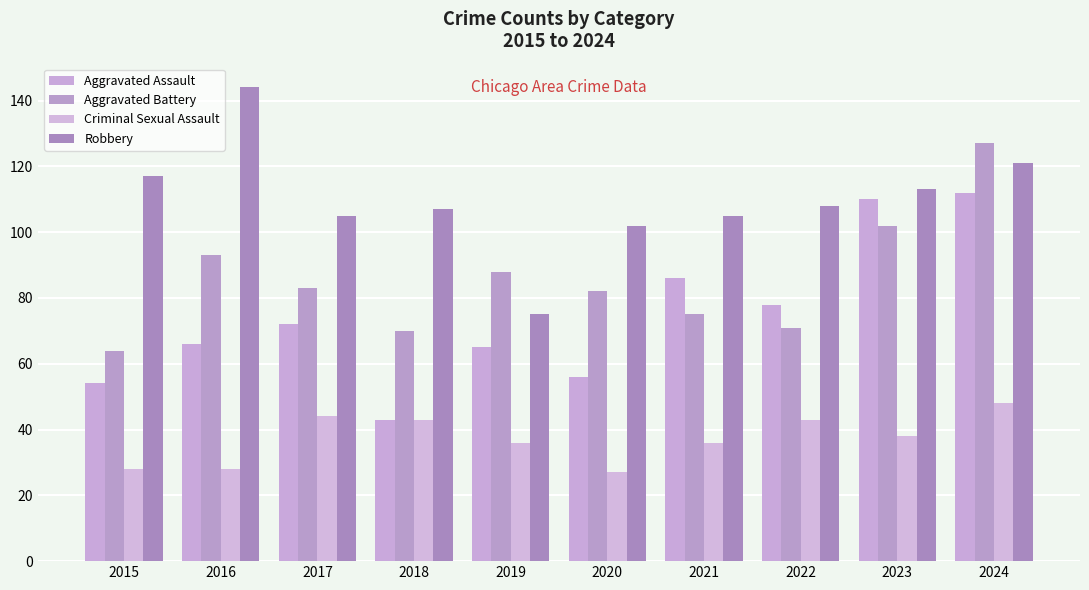

What is the sum of the Aggravated Battery values at 2019 and 2018?

158